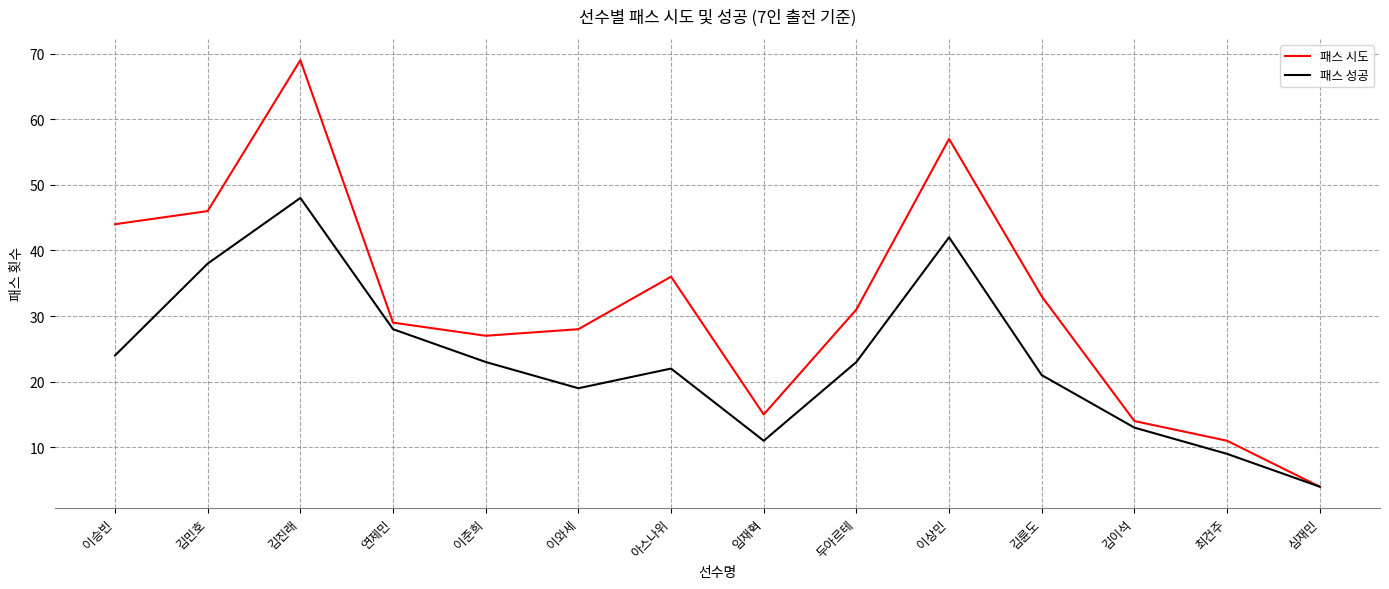

What is the sum of the 패스 시도 values at 이준희 and 이승빈?

71